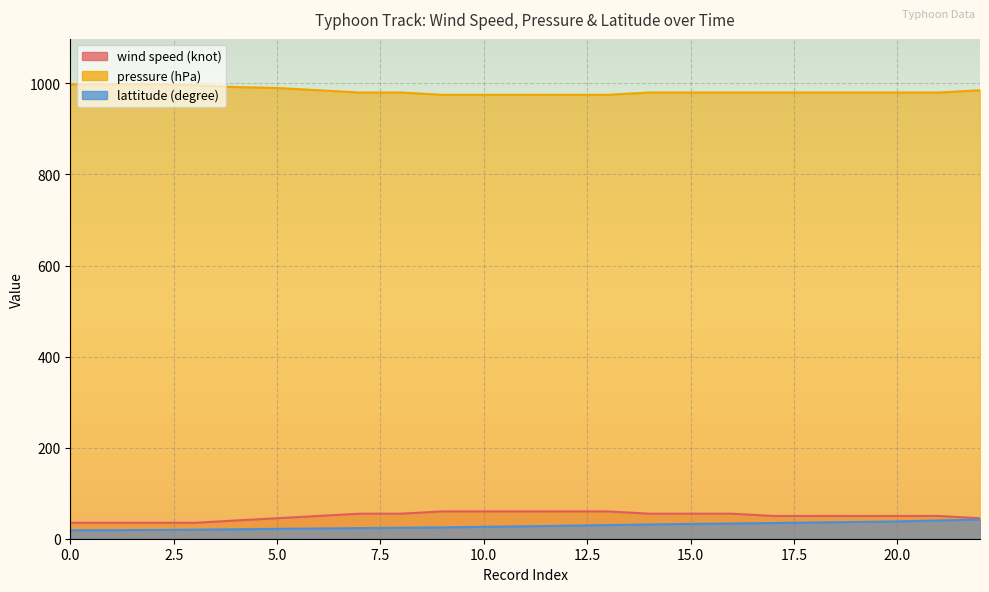

What is the value of the lattitude (degree) point at the 19th from the left?

35.7